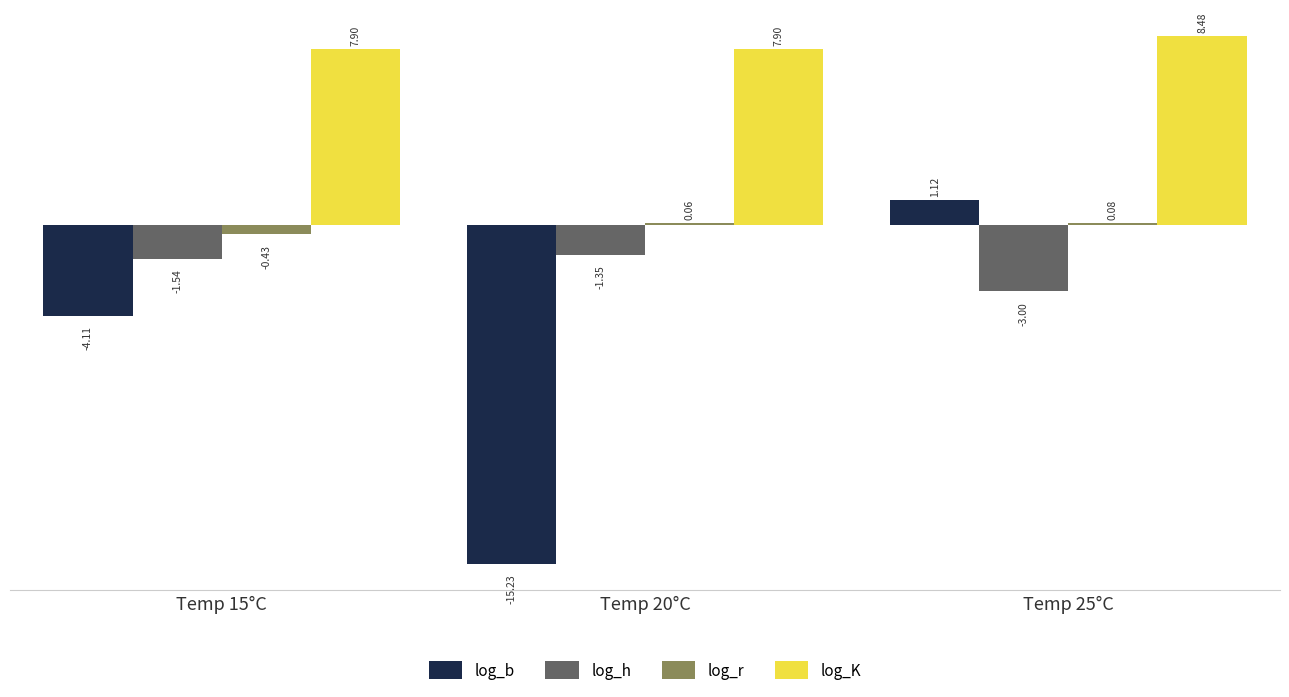

What is the approximate value of log_b at Temp 15°C?

-4.1